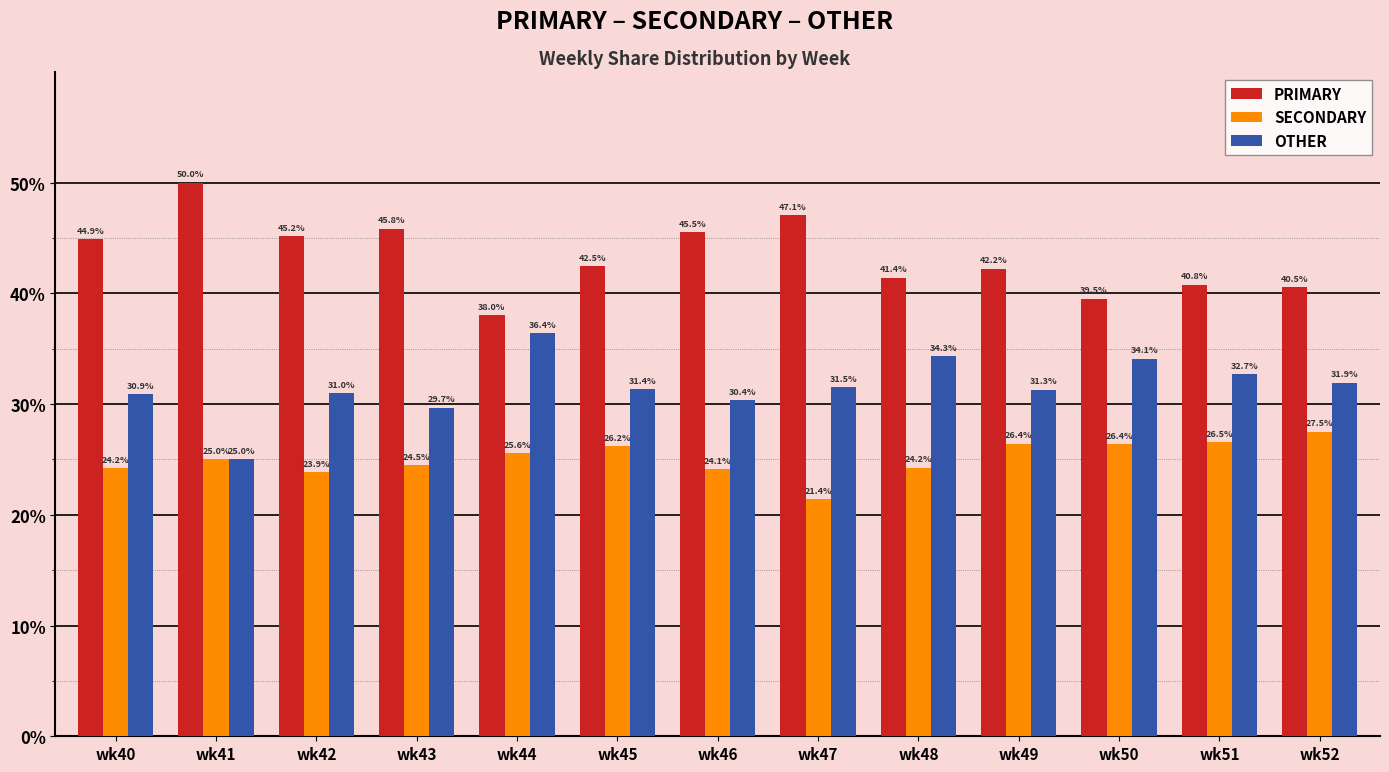

The value of OTHER at wk50 is 34.1. True or false?

True